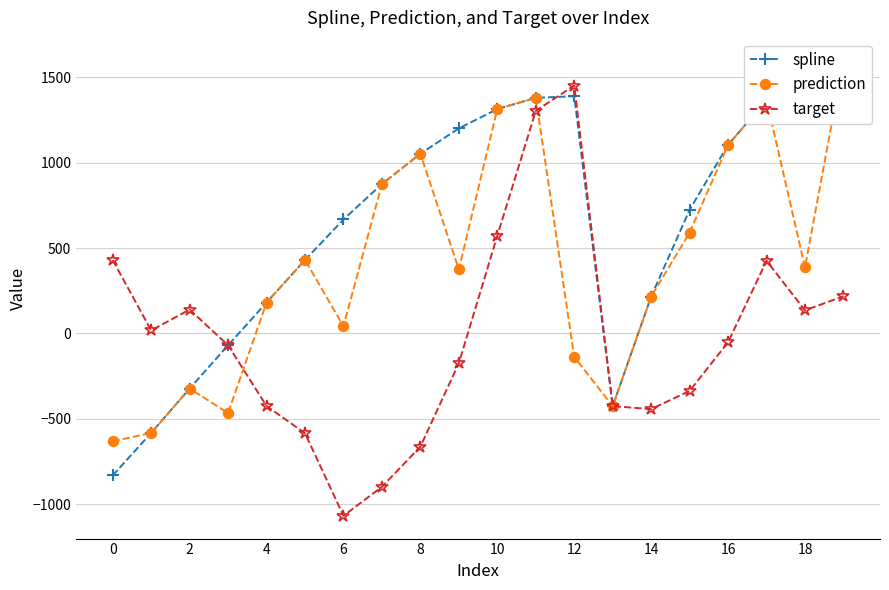

What is the sum of the target values at 0 and 11?

1733.2